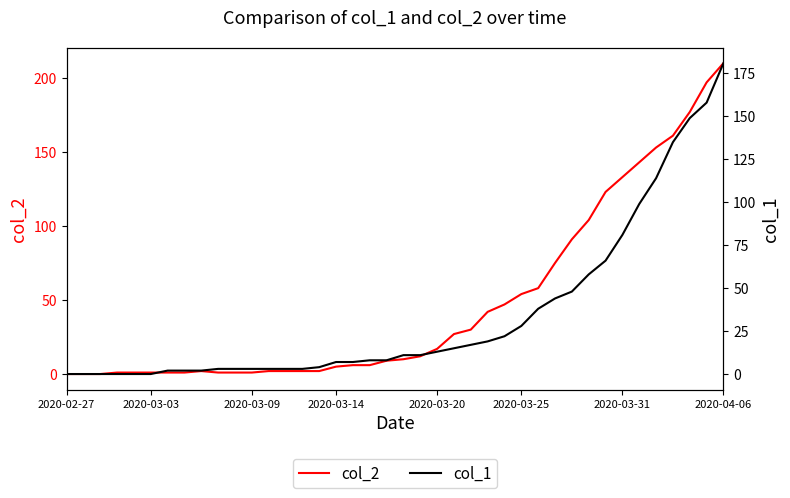

True or false: col_1 has more than 1 interior local peaks.

False